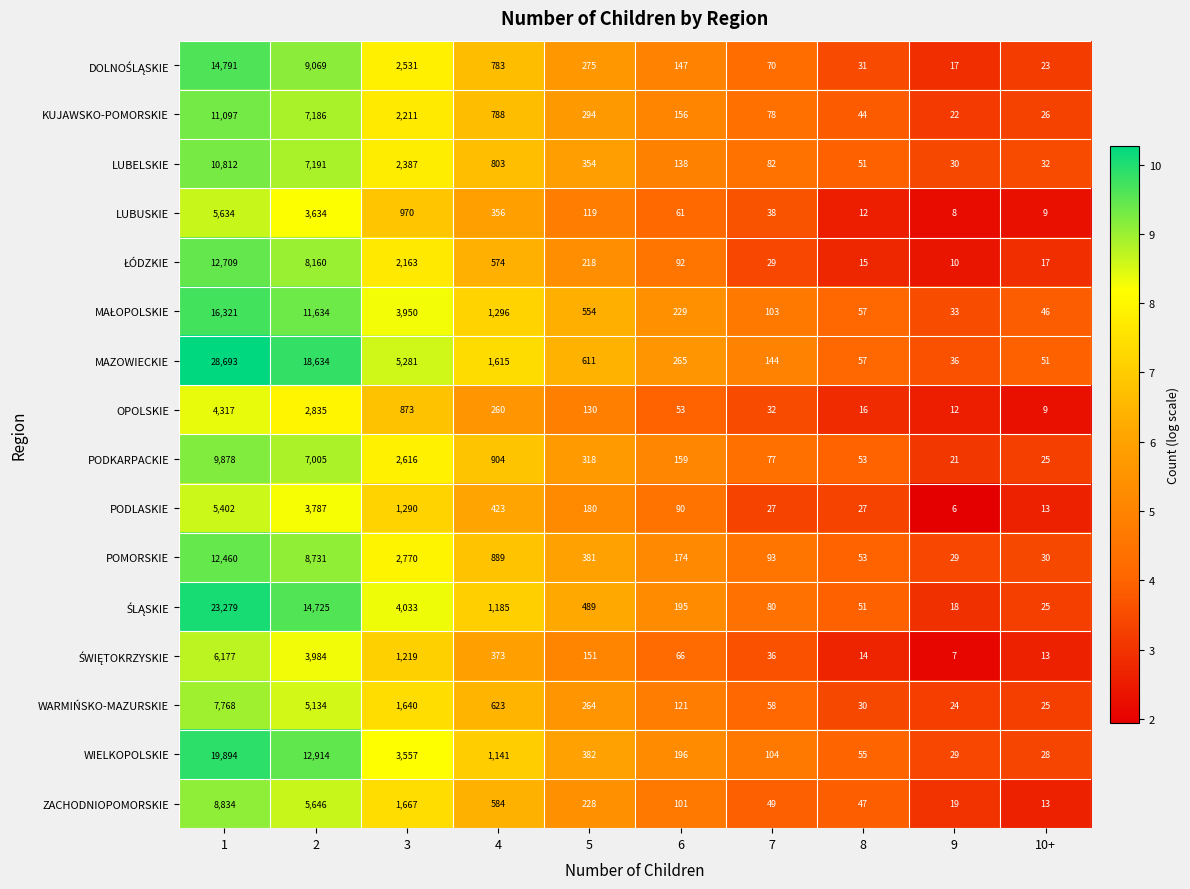

What is the spread (max minus min) of values at 4?

1355